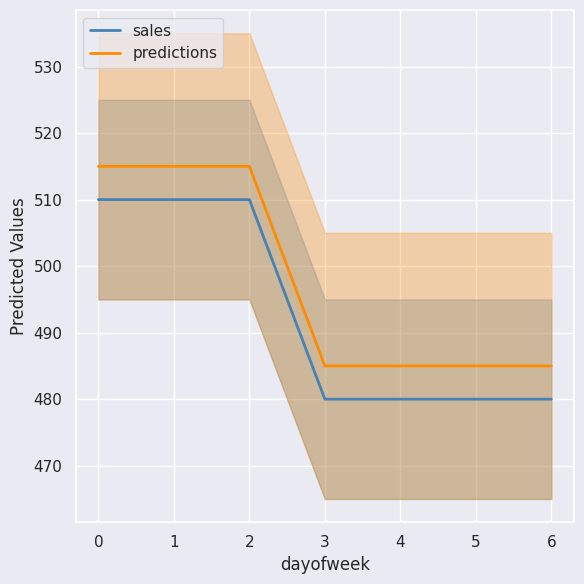

Which series has the largest range (max minus min)?

sales